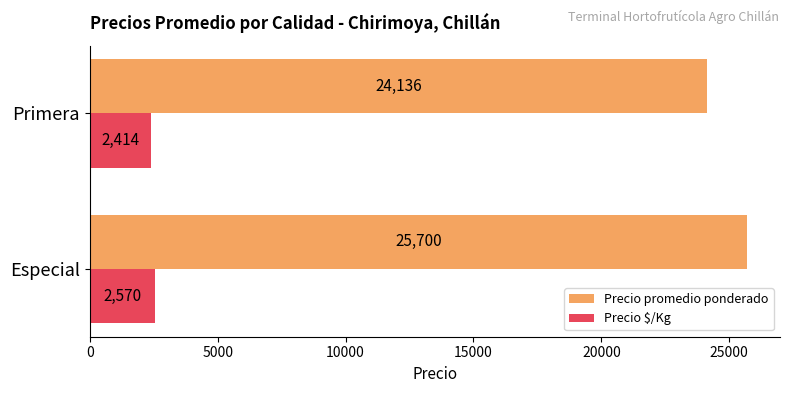

The Precio $/Kg series shows 2570.0 at Especial. True or false?

True